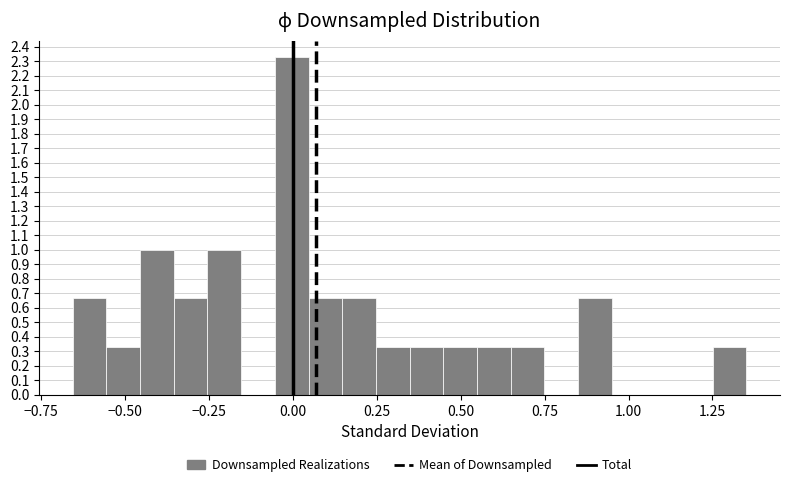

Around what value on the x-axis is the tallest bar? Give the approximate position of its centre, as read against the axis.

0.00